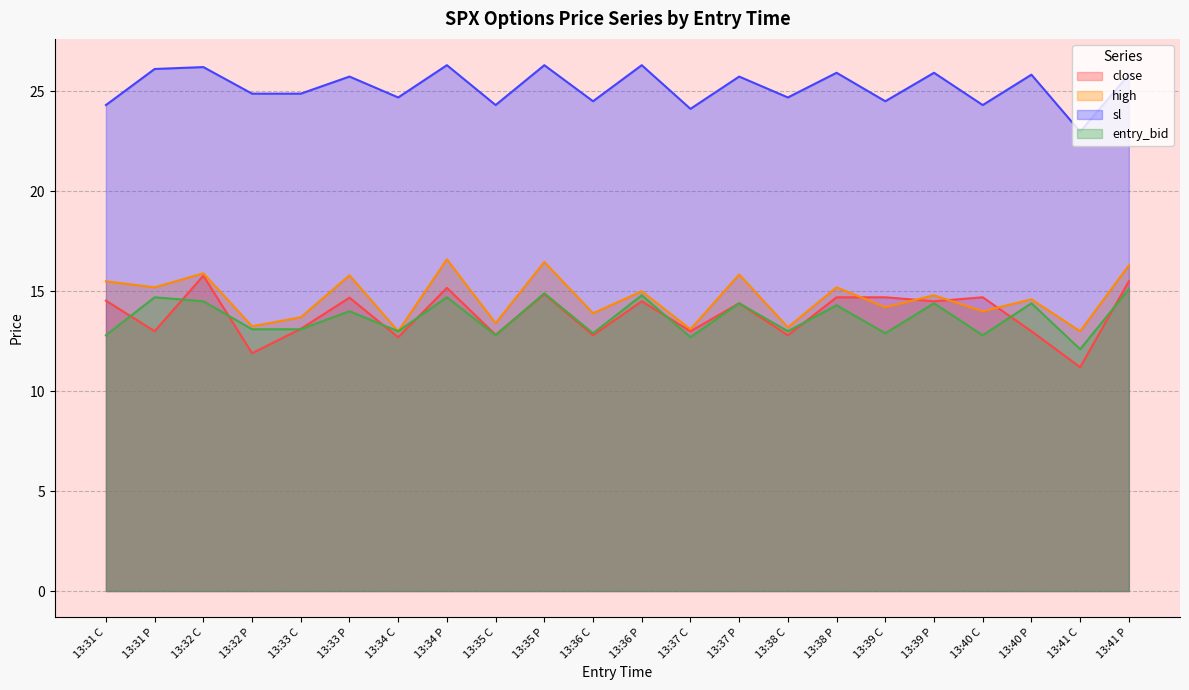

How many values in the entry_bid series are below 14?

11